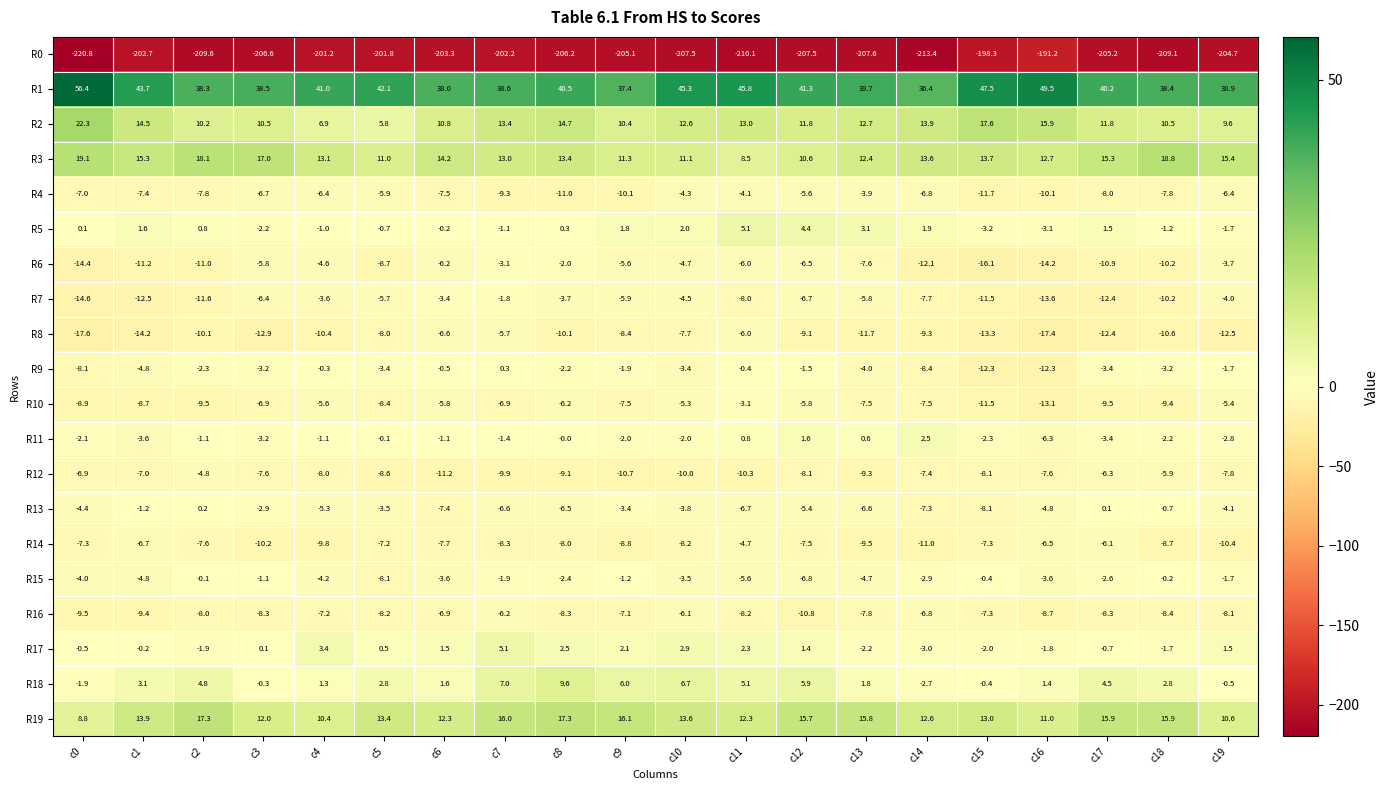

Which series has the largest total across all categories?

R1